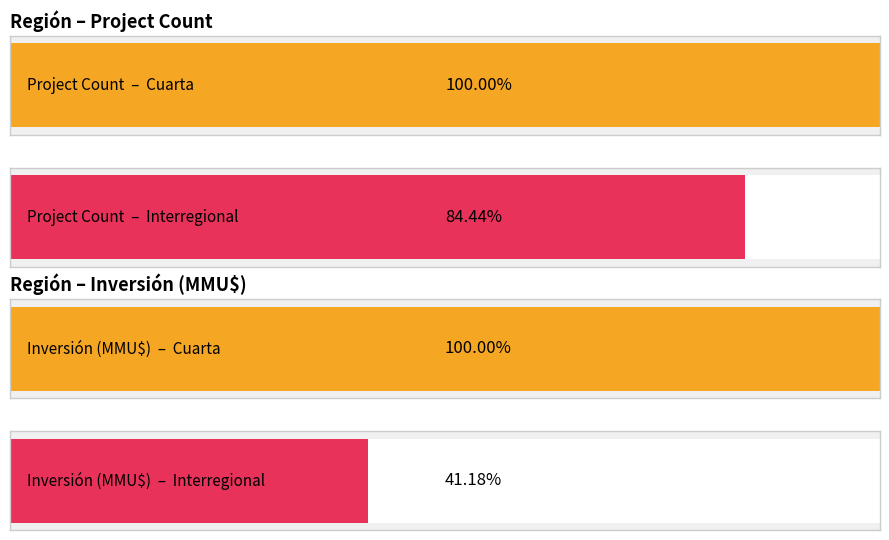

What is the value of the Inversión(MMU$) bar at the 1st from the left?

340000